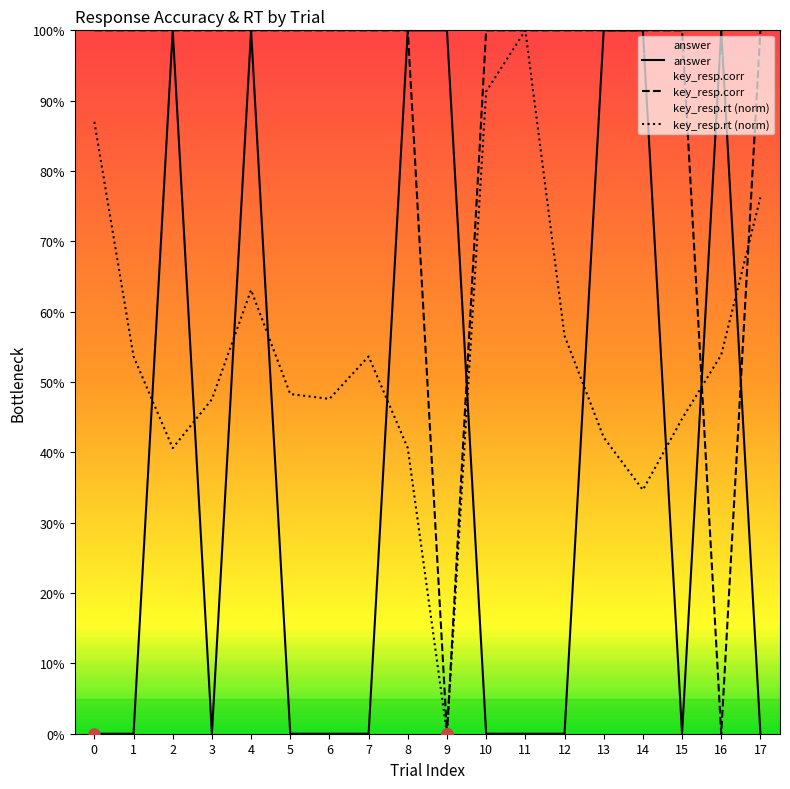

How many times do answer and key_resp.rt (norm) cross each other?

10